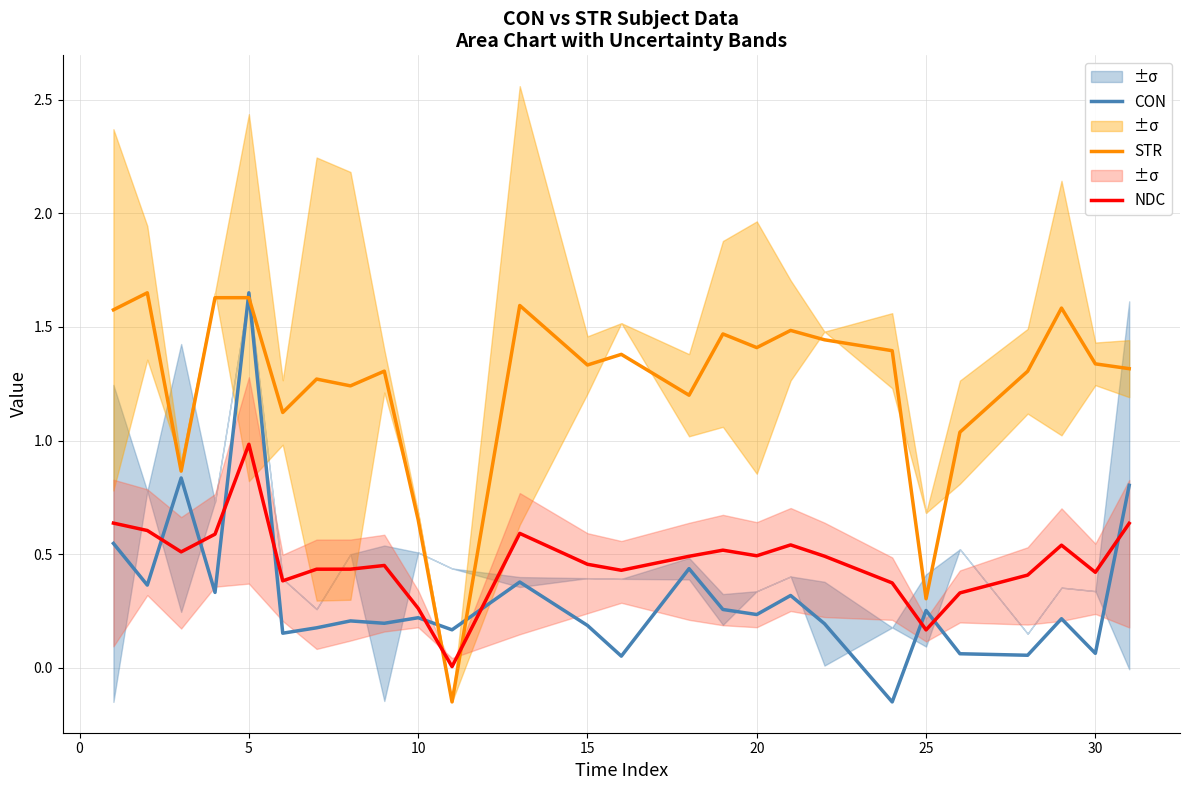

Reading left to right, extract all data points from this chart.

CON: 0.5	0.4	0.8	0.3	1.7	0.2	0.2	0.2	0.2	0.2	0.2	0.4	0.2	0.1	0.4	0.3	0.2	0.3	0.2	-0.1	0.3	0.1	0.1	0.2	0.1	0.8
STR: 1.6	1.7	0.9	1.6	1.6	1.1	1.3	1.2	1.3	0.7	-0.1	1.6	1.3	1.4	1.2	1.5	1.4	1.5	1.4	1.4	0.3	1.0	1.3	1.6	1.3	1.3
NDC: 0.6	0.6	0.5	0.6	1.0	0.4	0.4	0.4	0.5	0.3	0.0	0.6	0.5	0.4	0.5	0.5	0.5	0.5	0.5	0.4	0.2	0.3	0.4	0.5	0.4	0.6